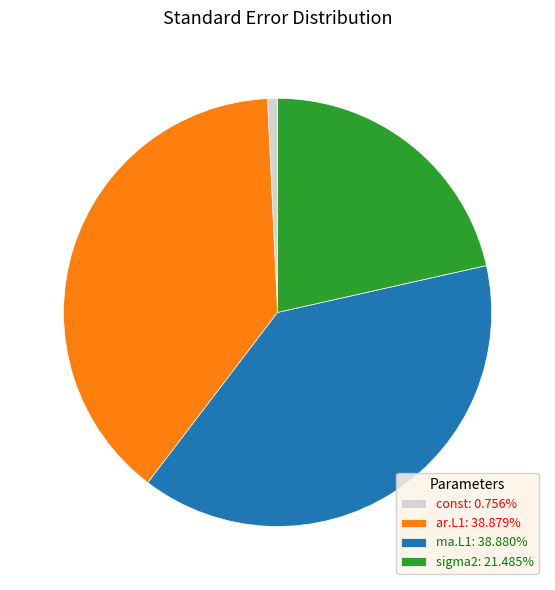

How many slices are in this pie chart?

4